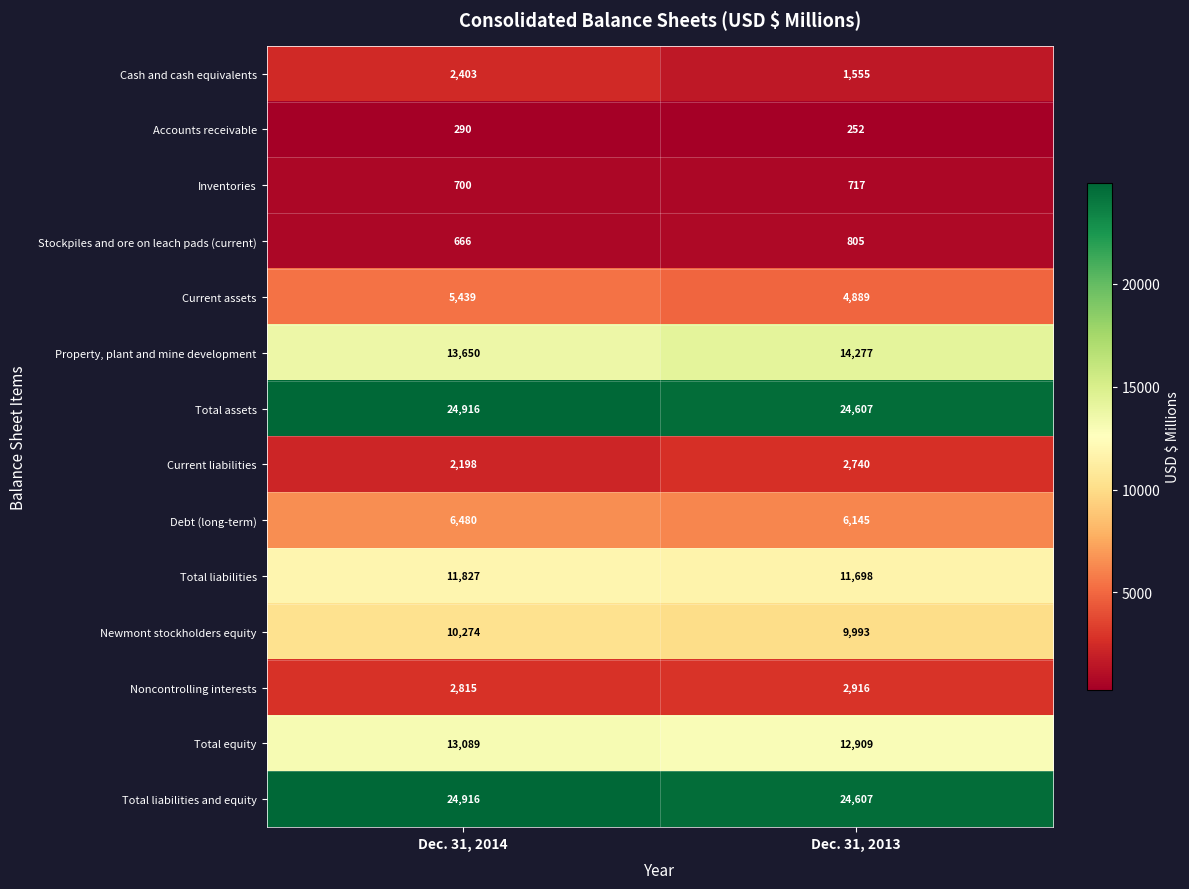

Rank the categories by Accounts receivable value from highest to lowest.

Dec. 31, 2014, Dec. 31, 2013